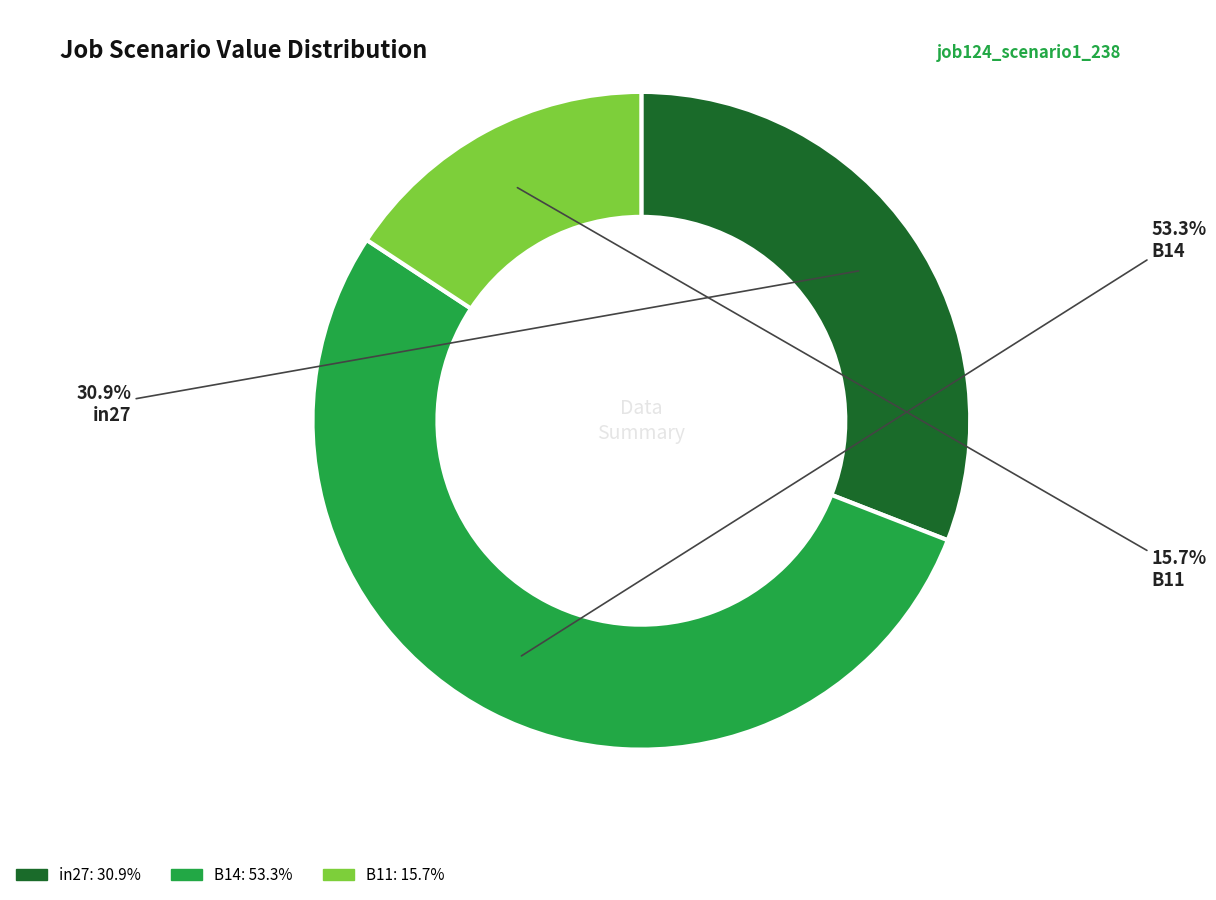

Is there a majority slice in this chart?

Yes